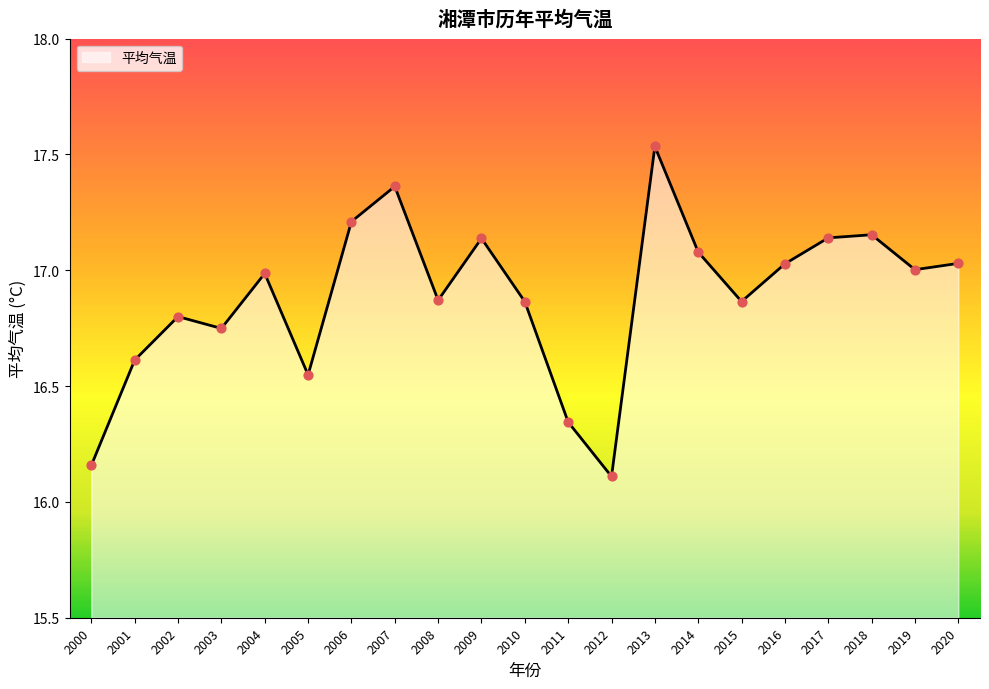

What is the change in value from 2007 to 2008?

-0.5